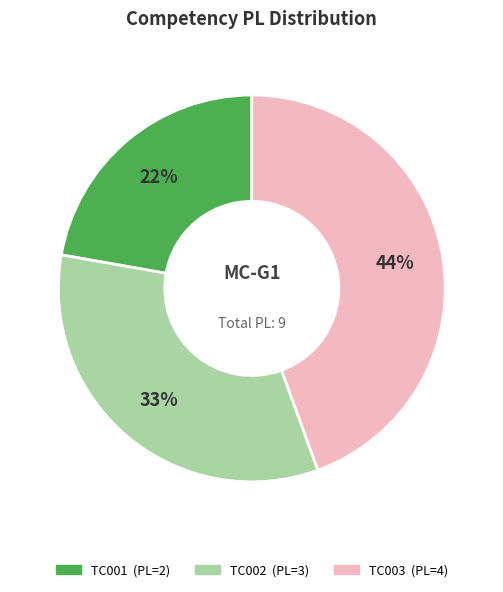

What percentage is the TC002 slice, to the nearest percent?

33%